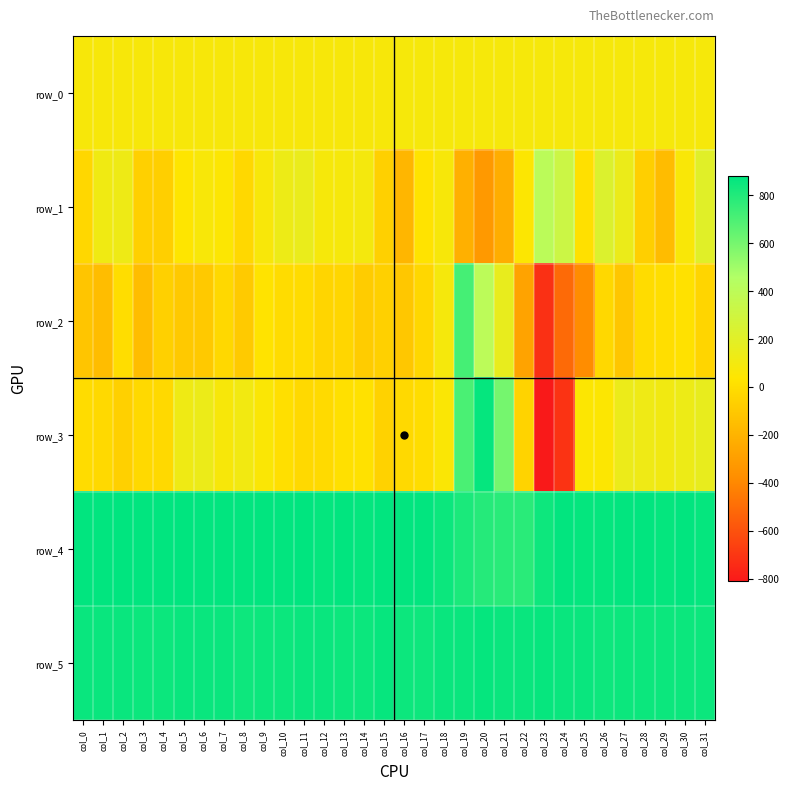

What is the spread (max minus min) of values at col_10?

879.0